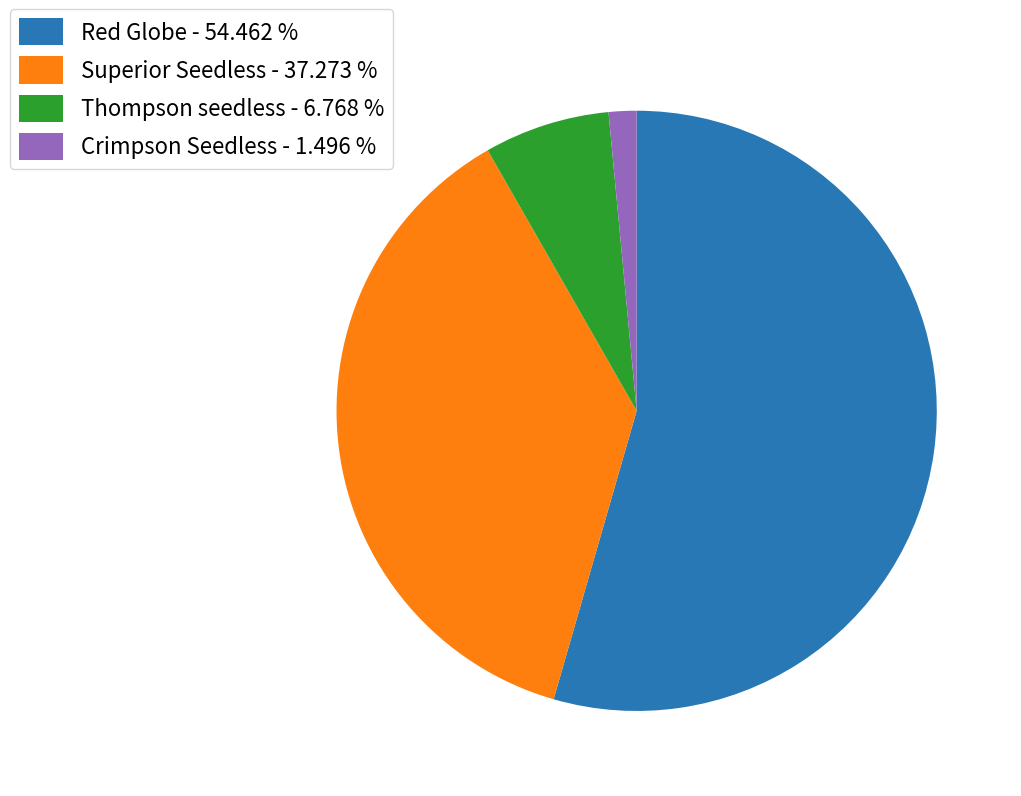

Which category has the biggest portion of the pie?

Red Globe - 54.462 %